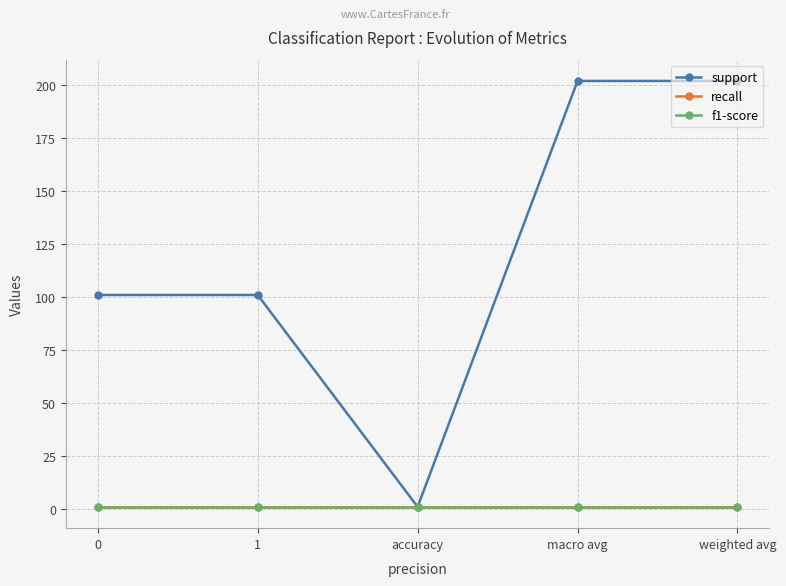

True or false: support and f1-score intersect in this chart.

False